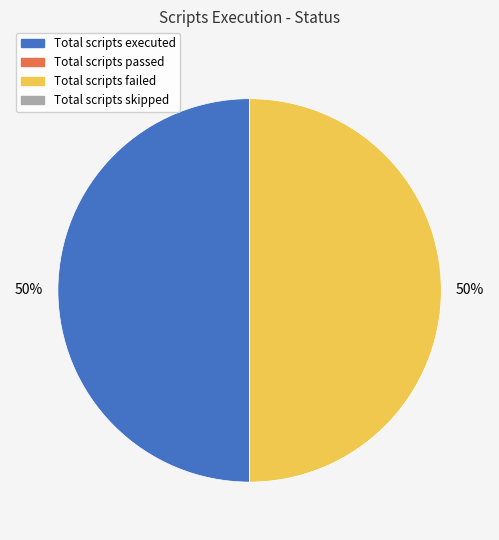

To the nearest percent, what is the difference between the largest and smallest slice percentages?

0%